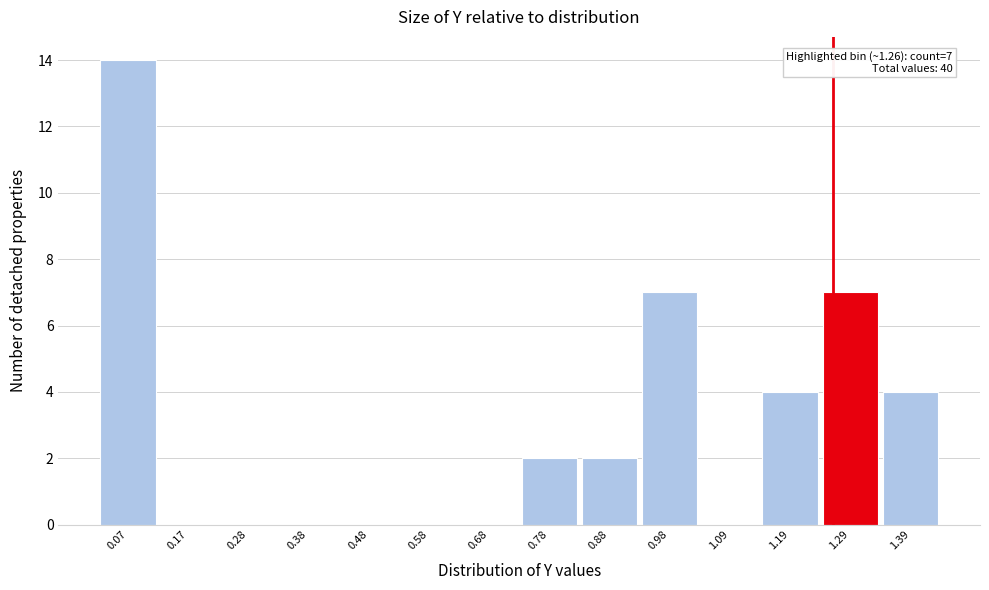

Which range on the x-axis has the tallest bar?

0.02 to 0.12